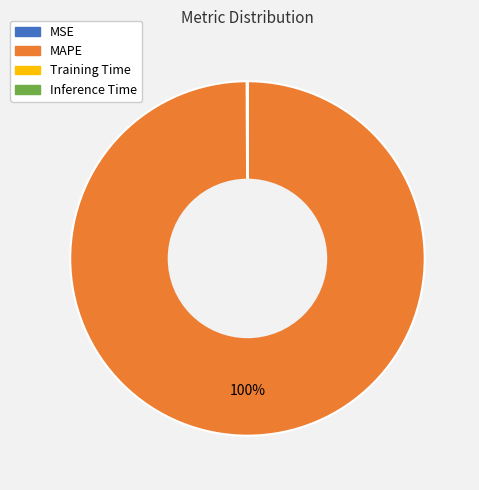

What is the majority slice?

MAPE